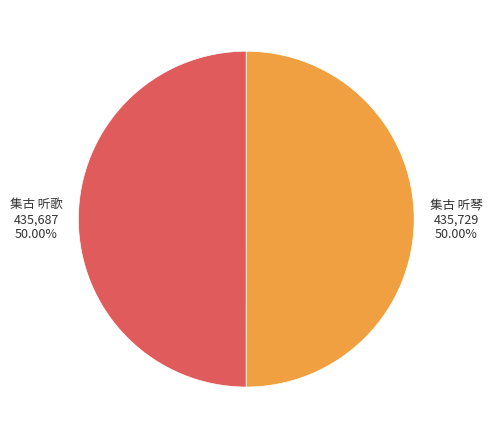

What percentage do 集古 听琴 and 集古 听歌 together represent?

100.0%